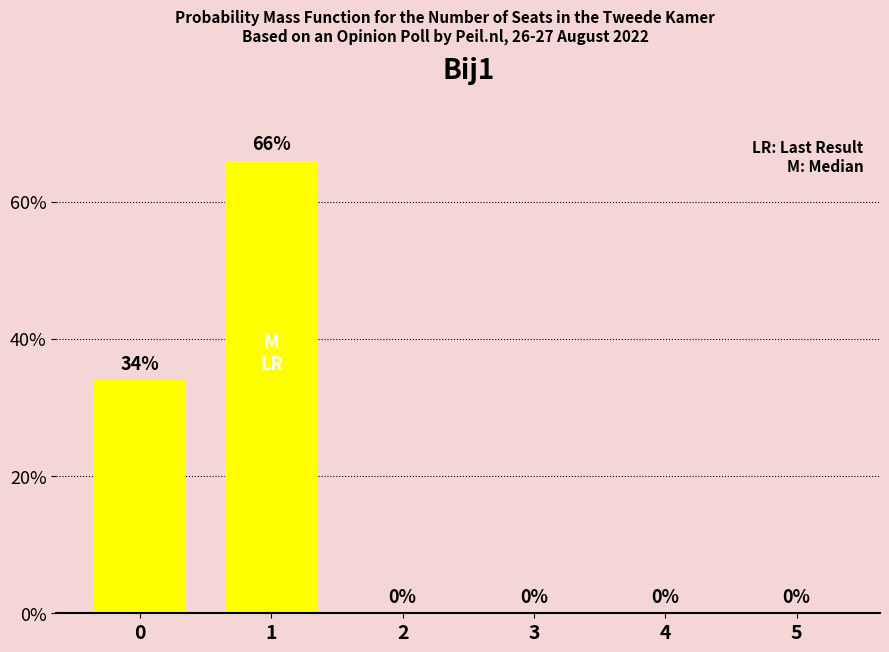

What is the greatest value displayed?

0.7